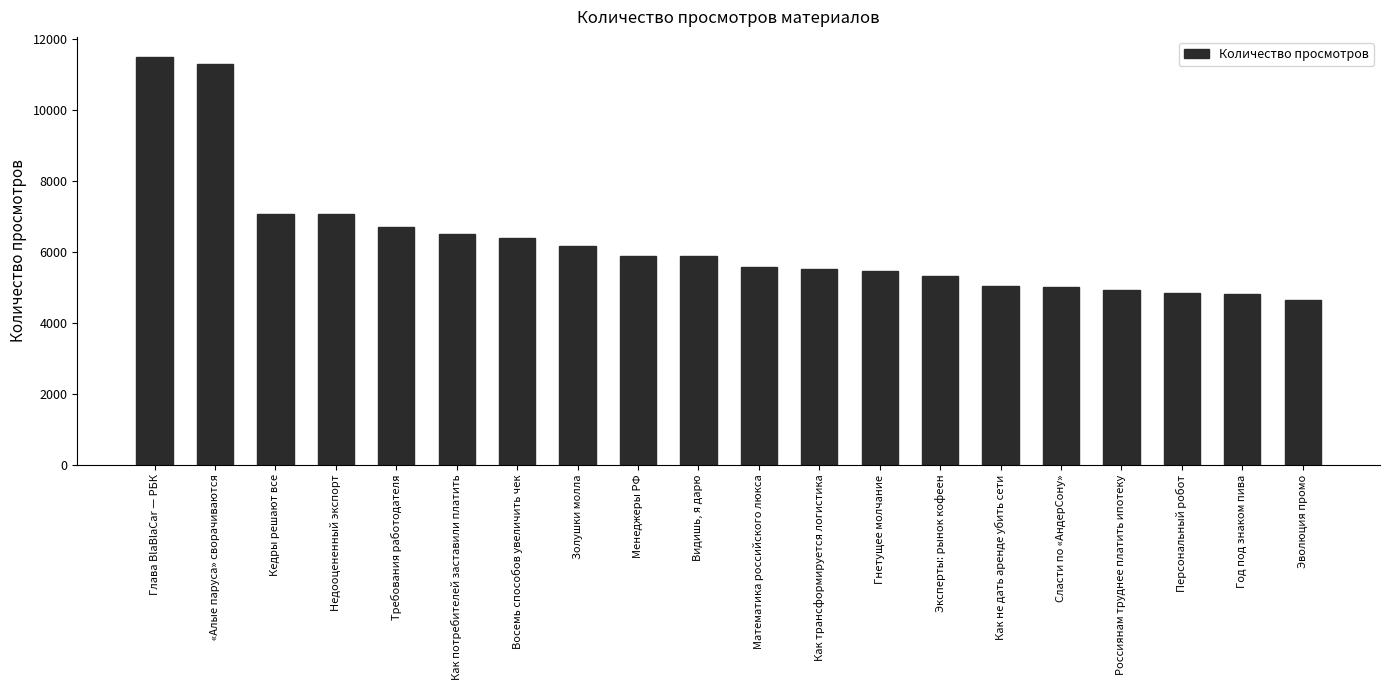

The chart shows a value of 9175 at Как потребителей заставили платить. True or false?

False